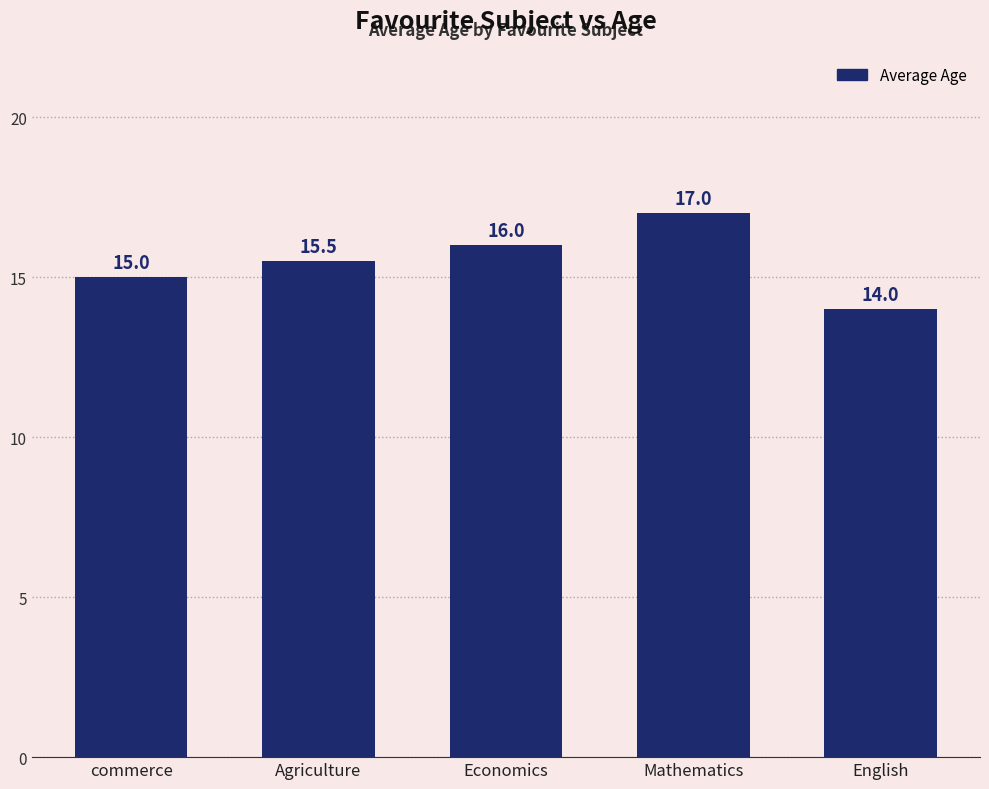

Rank the categories by value from highest to lowest.

Mathematics, Economics, Agriculture, commerce, English